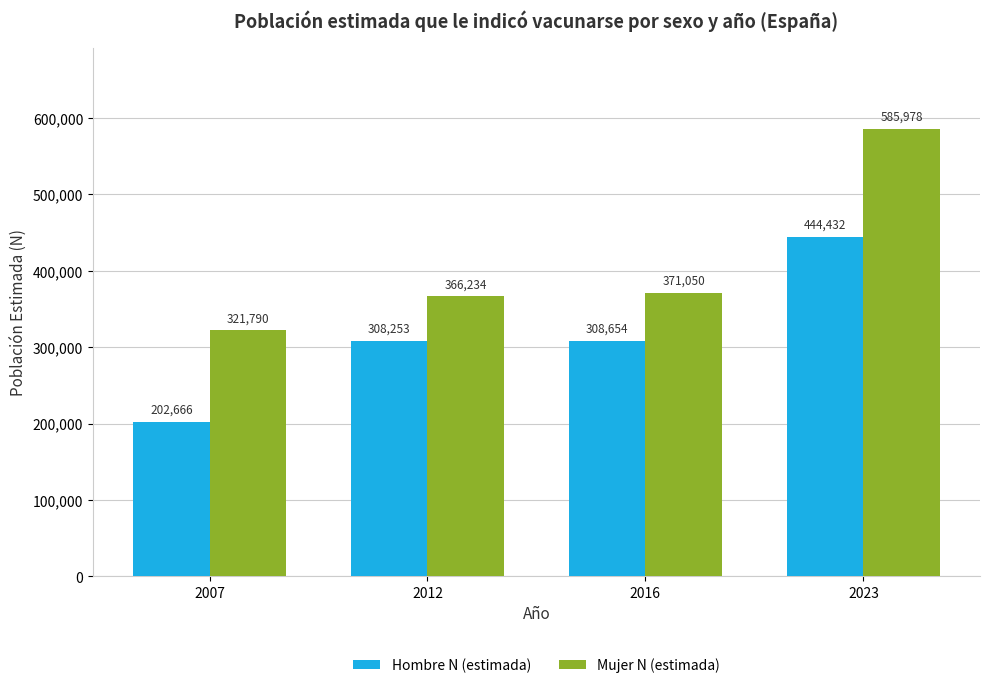

What is the value of the Hombre N (estimada) bar at the 3rd from the left?

308654